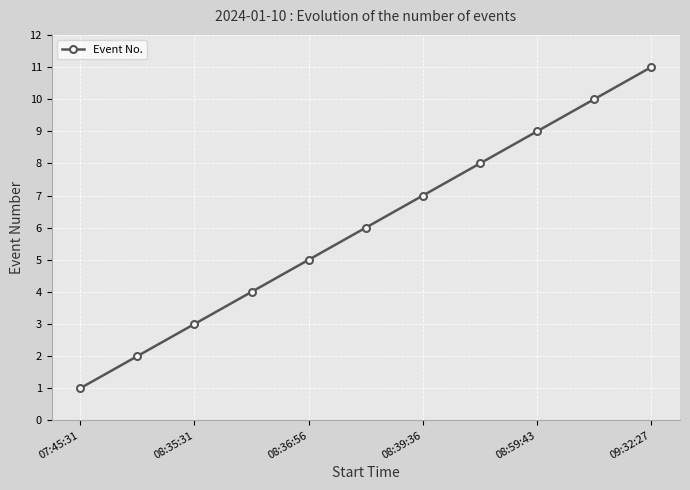

What is the difference between the second highest and second lowest values?

8